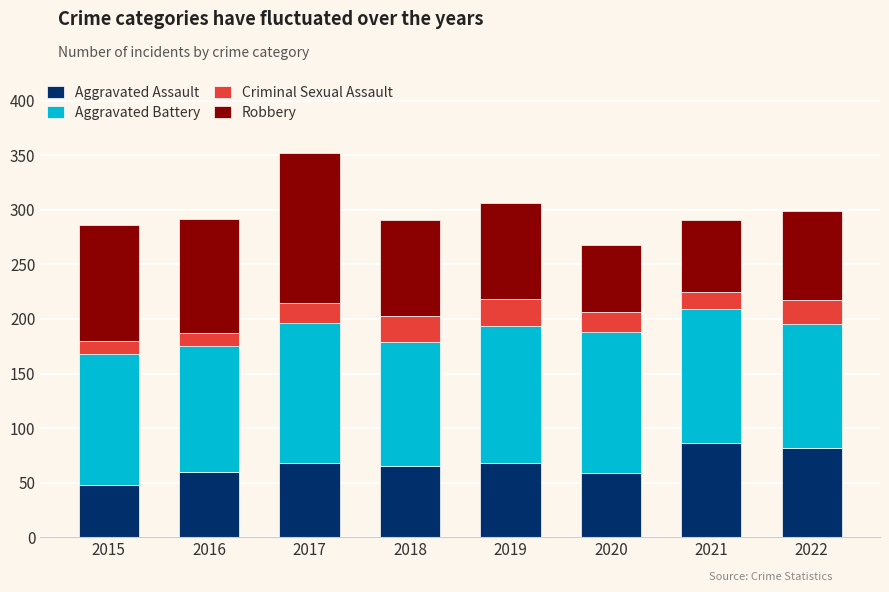

What is the highest value of the Aggravated Assault series?

86